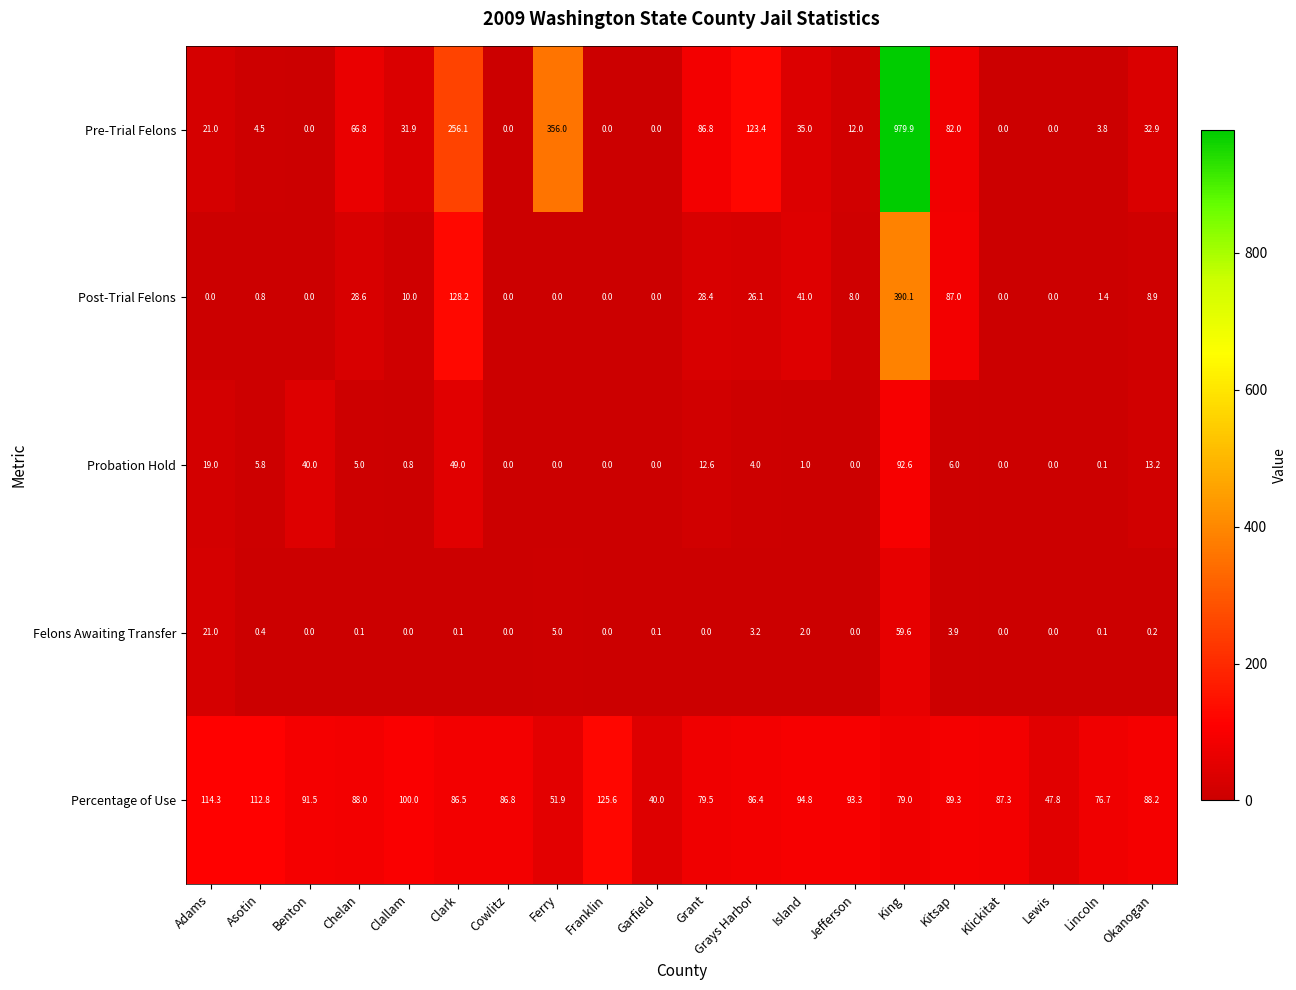

Which category has the highest value in the Felons Awaiting Transfer series?

King